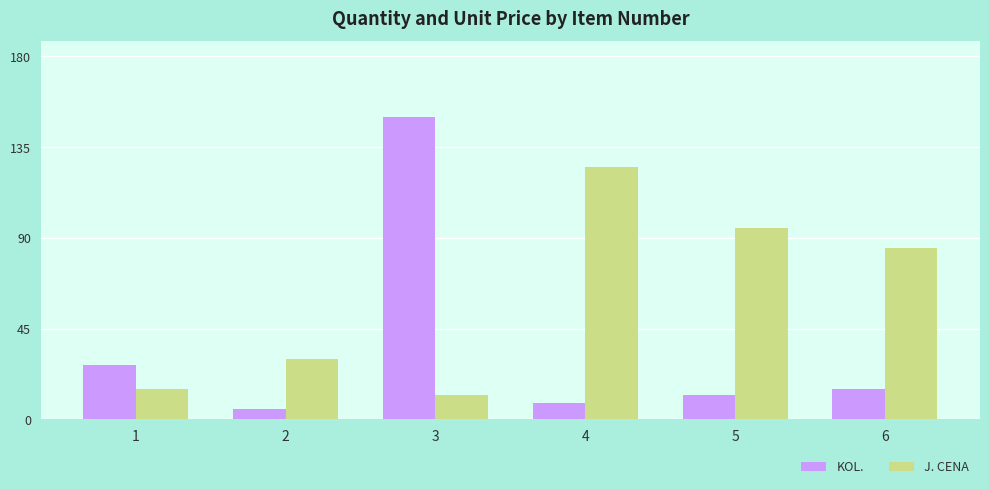

What are all the series names shown in the legend?

KOL., J. CENA